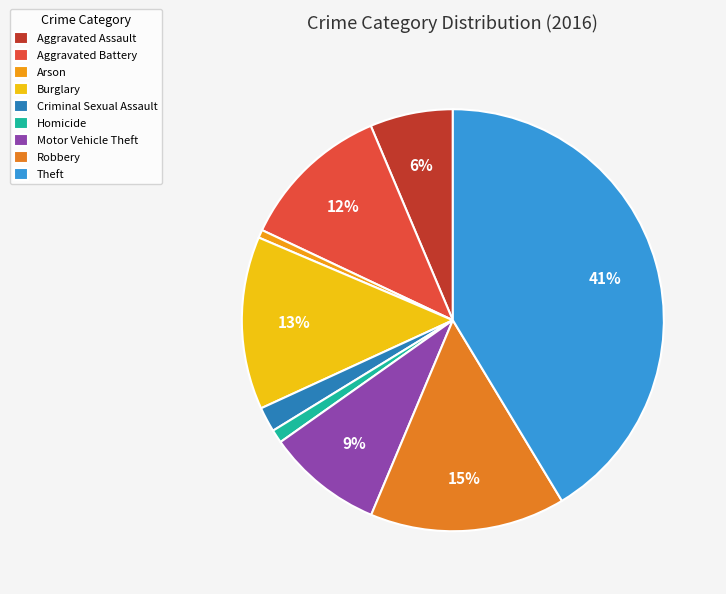

How many segments does this pie chart have?

9